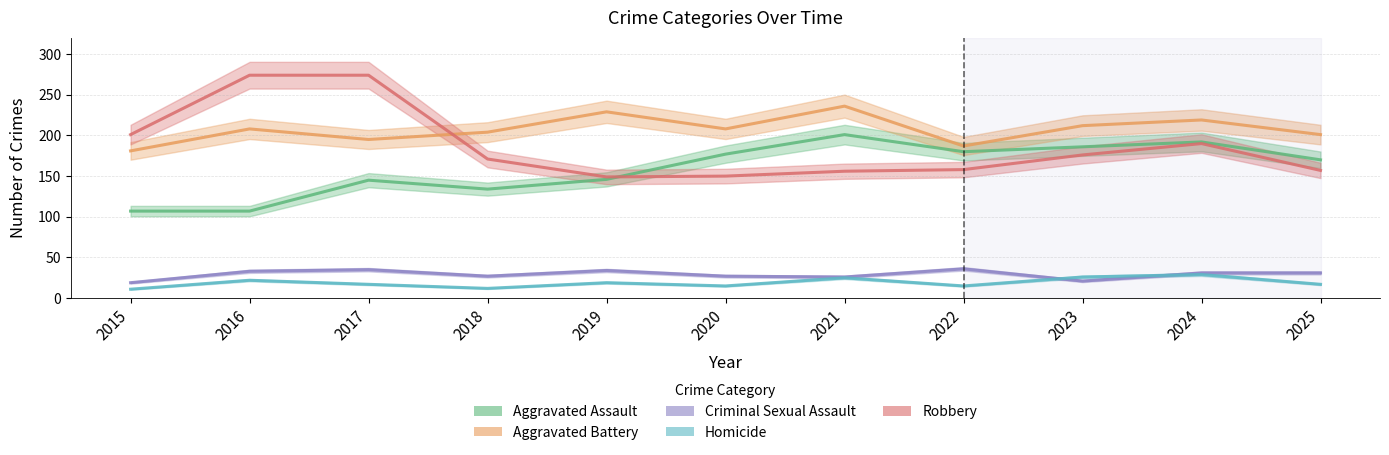

Reading left to right, transcribe all the data shown in this chart.

Aggravated Assault: 2015=107	2016=107	2017=145	2018=134	2019=146	2020=177	2021=201	2022=180	2023=186	2024=192	2025=170
Aggravated Battery: 2015=181	2016=208	2017=195	2018=204	2019=229	2020=208	2021=236	2022=187	2023=212	2024=219	2025=201
Criminal Sexual Assault: 2015=19	2016=33	2017=35	2018=27	2019=34	2020=27	2021=26	2022=36	2023=21	2024=31	2025=31
Homicide: 2015=11	2016=22	2017=17	2018=12	2019=19	2020=15	2021=25	2022=15	2023=26	2024=29	2025=17
Robbery: 2015=201	2016=274	2017=274	2018=171	2019=149	2020=150	2021=156	2022=158	2023=176	2024=190	2025=157